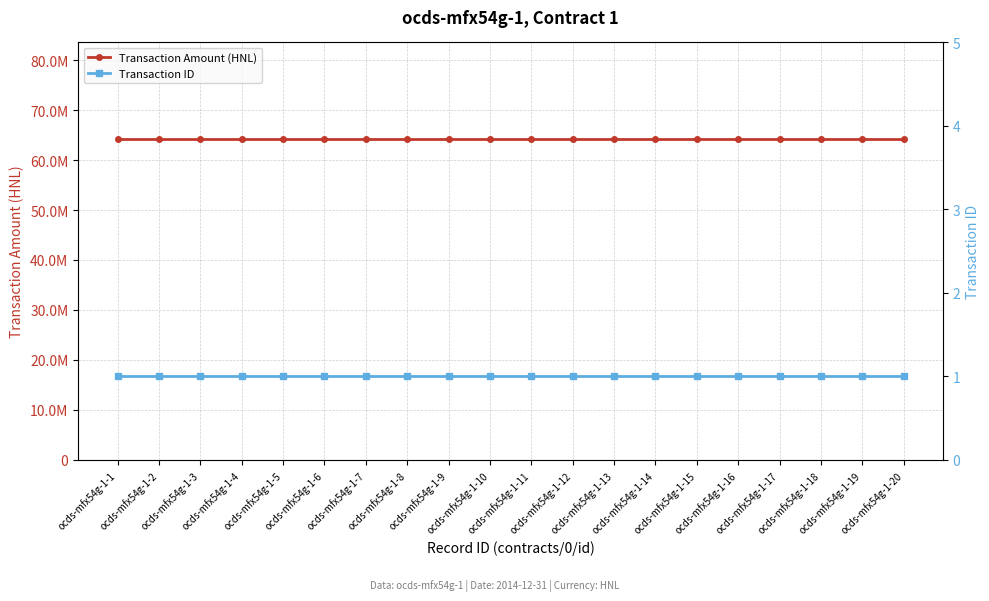

What is the maximum value for Transaction Amount (HNL)?

64285644.9